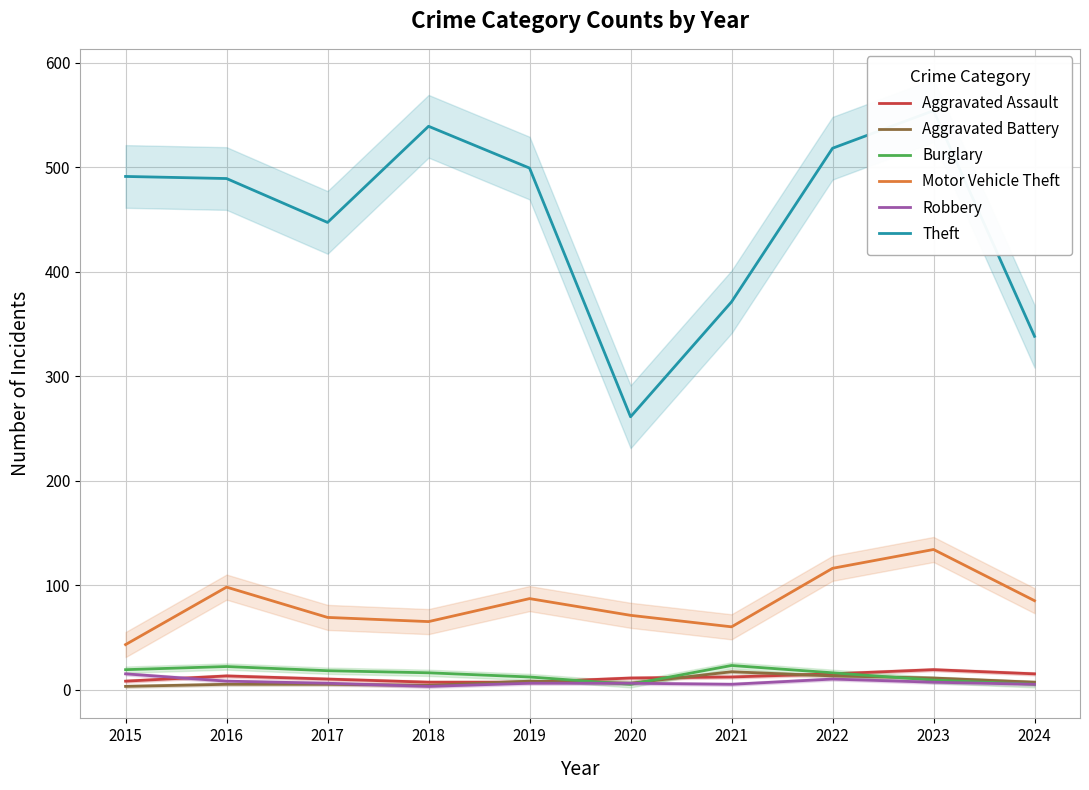

The Aggravated Assault series shows 10 at 2017. True or false?

True